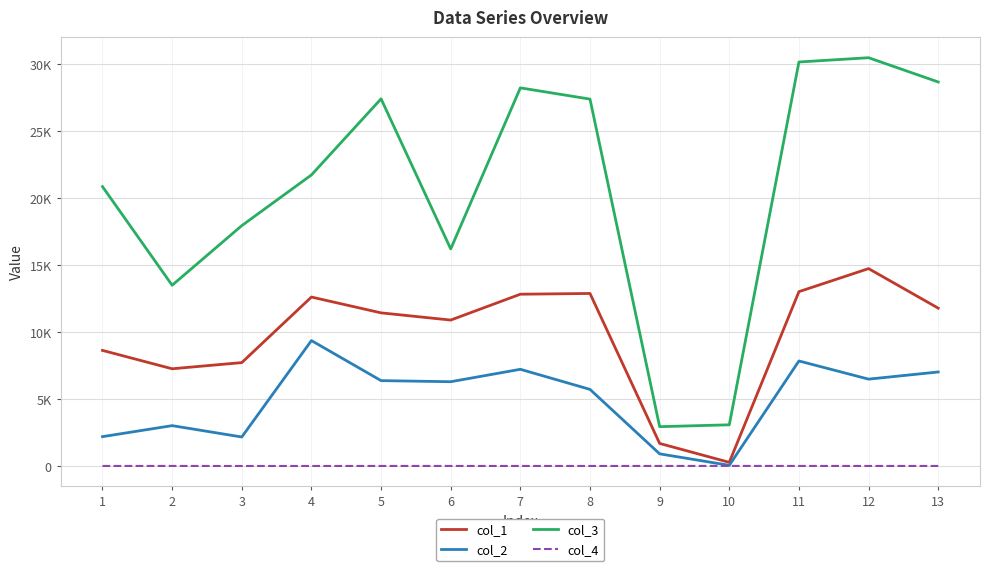

Does the chart have visible grid lines?

Yes